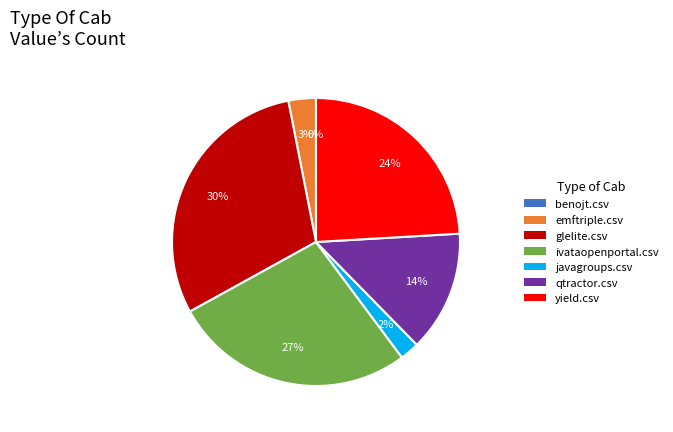

Is the sum of emftriple.csv and qtractor.csv greater than half?

No